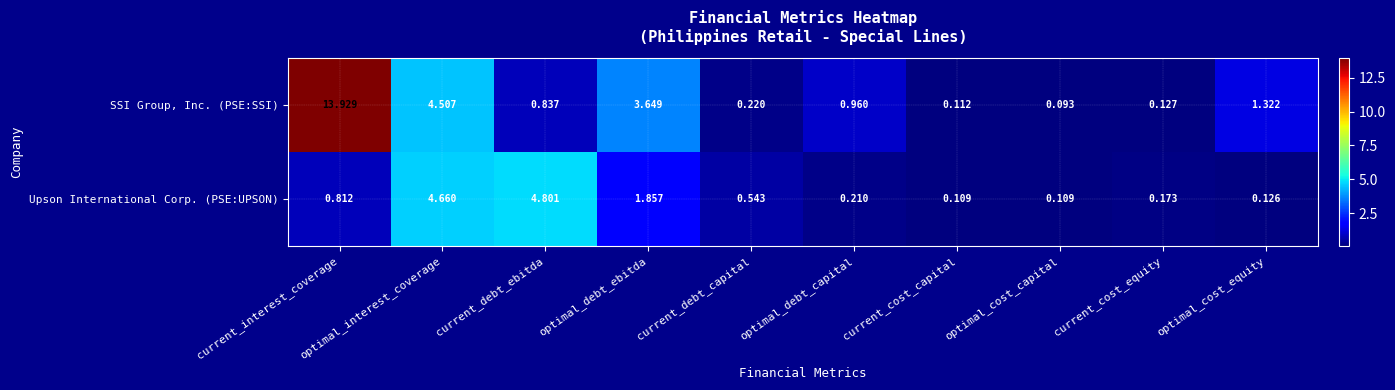

List the series in order of their peak value, lowest first.

Upson International Corp. (PSE:UPSON), SSI Group, Inc. (PSE:SSI)